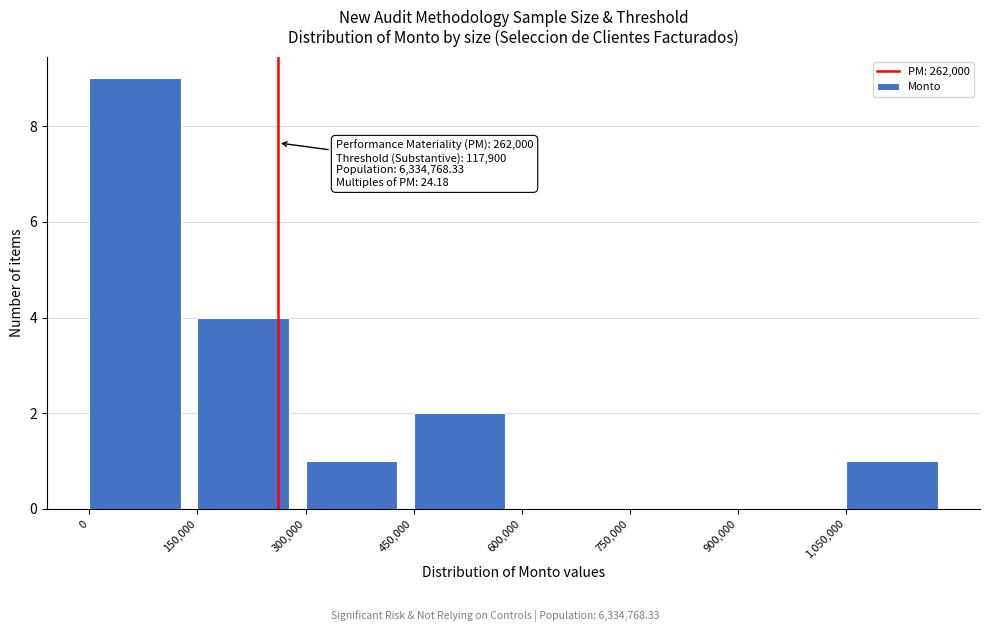

Over which range of the x-axis is the bar tallest?

0 to 150000